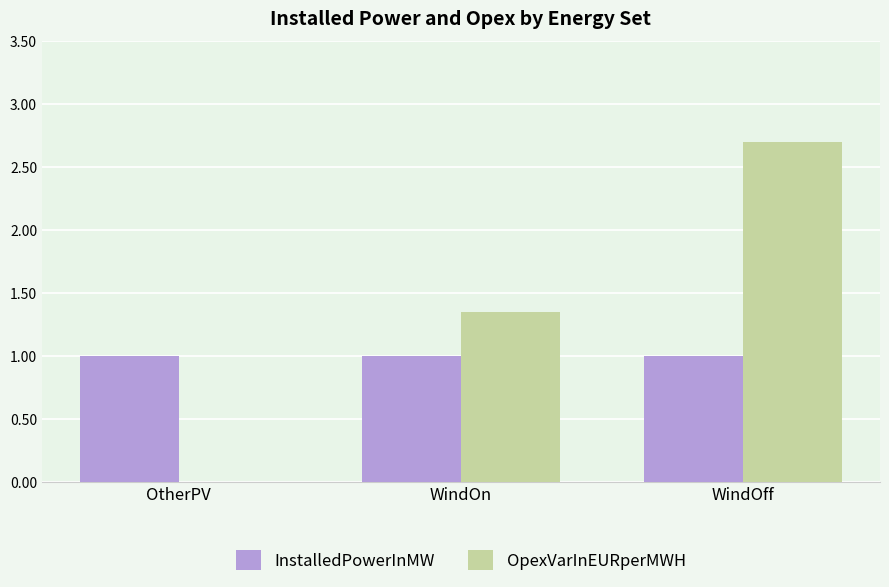

What value does the InstalledPowerInMW series have at OtherPV?

1.0